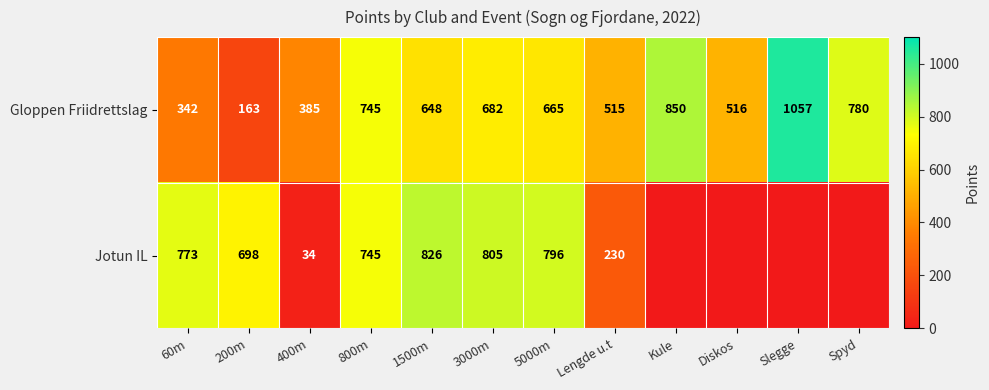

Is it true that Gloppen Friidrettslag equals 516 at 400m?

False